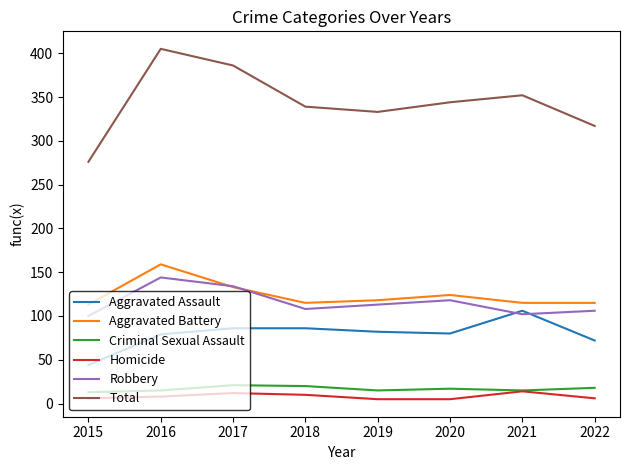

At which category is the sum across all series the highest?

2016